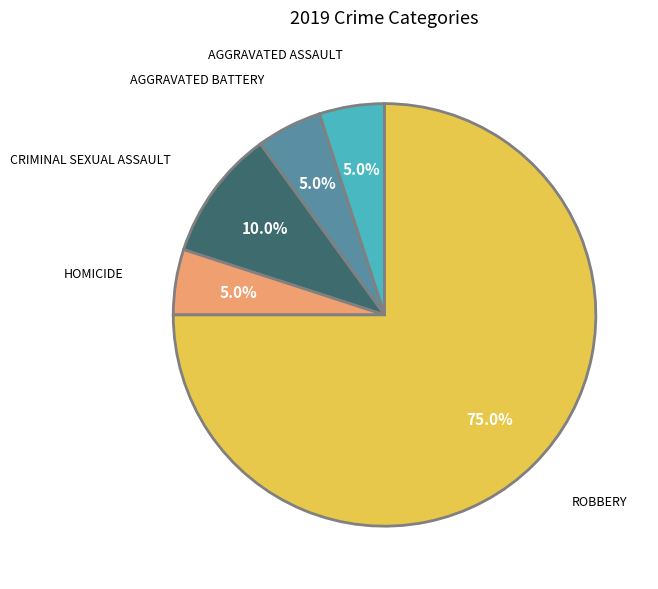

Is there a majority slice in this chart?

Yes